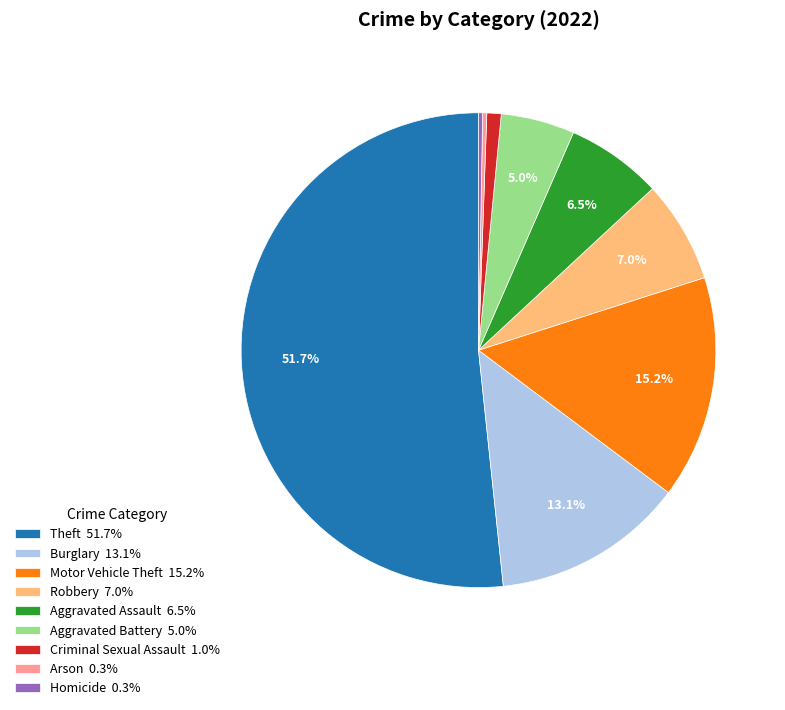

Do Criminal Sexual Assault 1.0% and Homicide 0.3% together represent more than half of the pie?

No